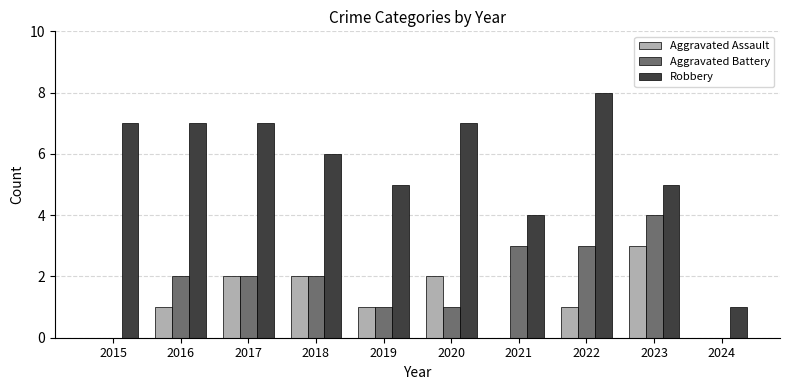

Is it true that Aggravated Assault equals 1 at 2016?

True